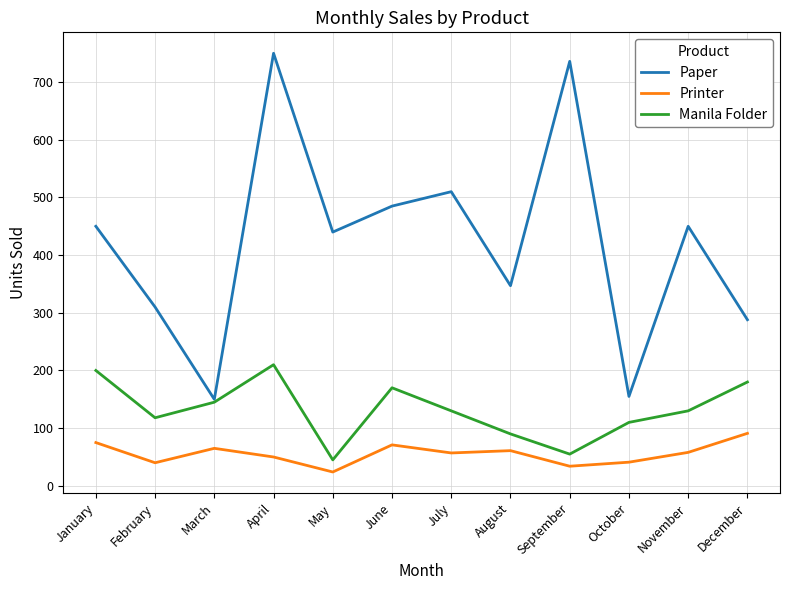

At which label does Manila Folder reach its minimum?

May